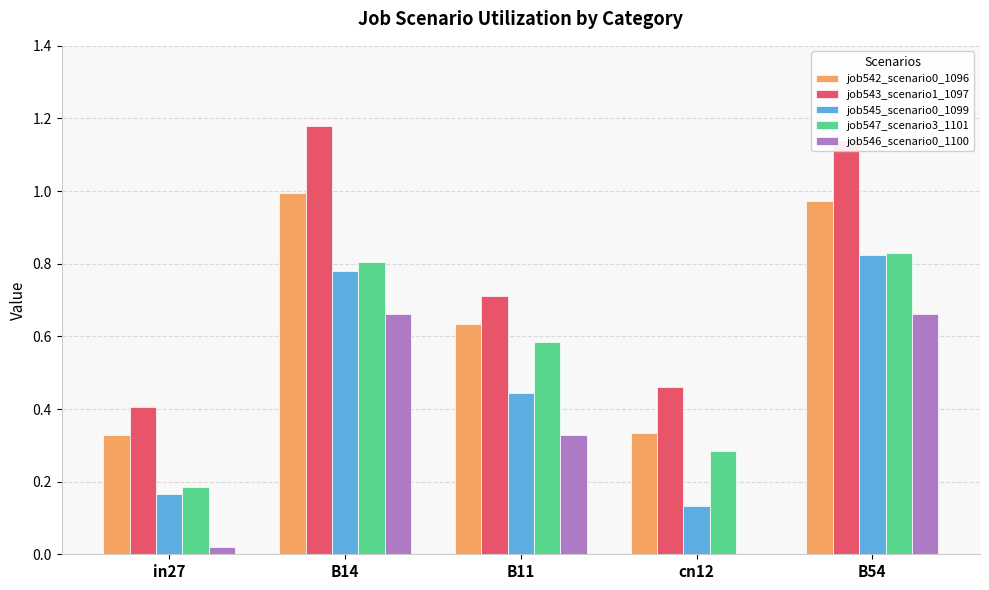

Is it true that job546_scenario0_1100 equals 0.2 at B11?

False